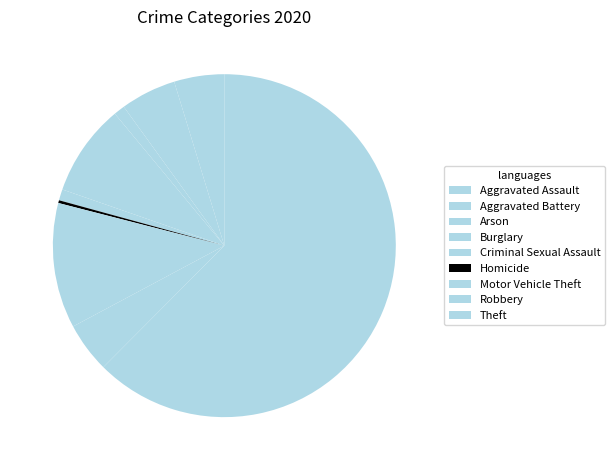

Which category has the biggest portion of the pie?

Theft